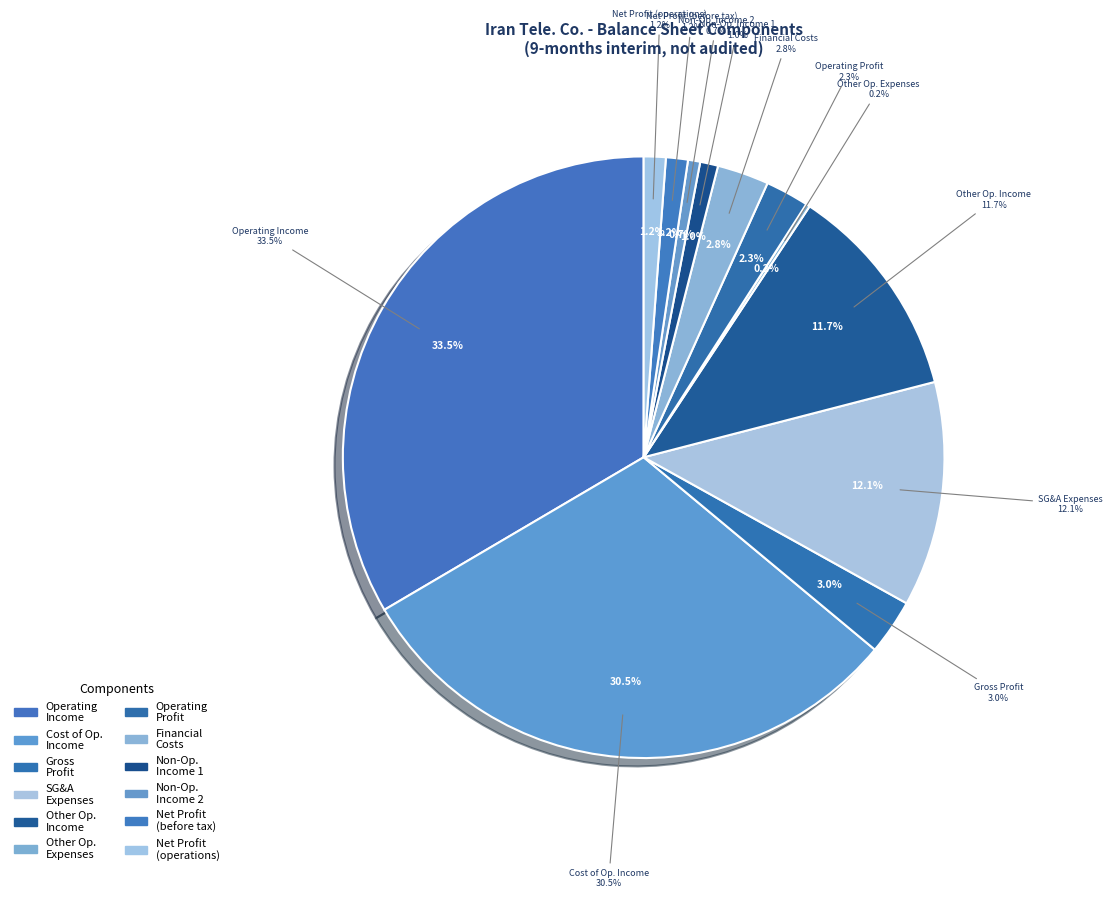

Does operating_profit represent more than half of the total?

No